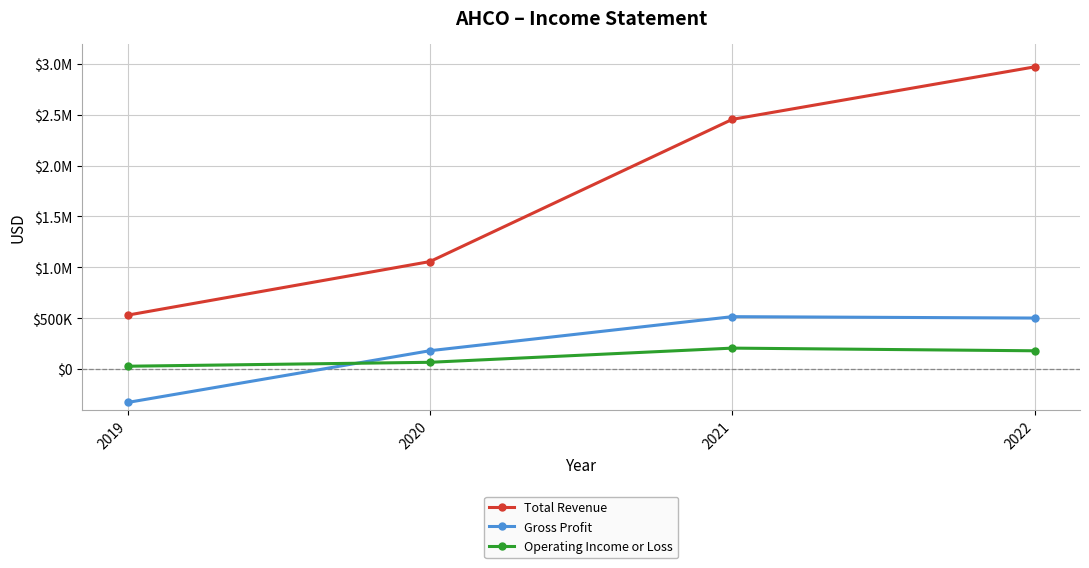

What is the value of the Total Revenue point at the 4th from the left?

2970600